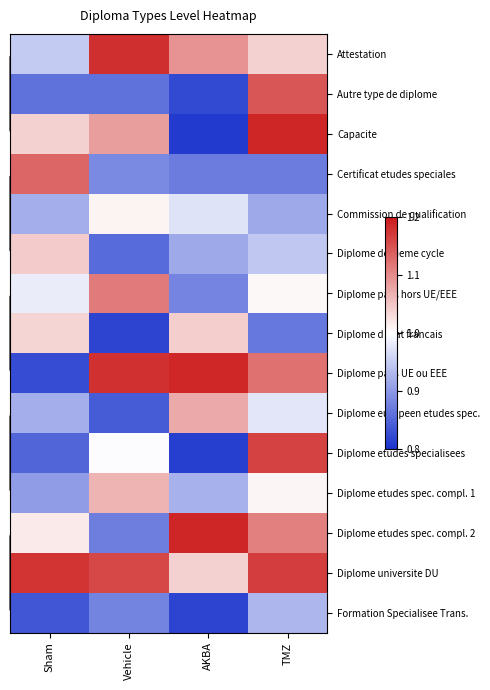

Which label corresponds to the smallest value in the chart?

AKBA